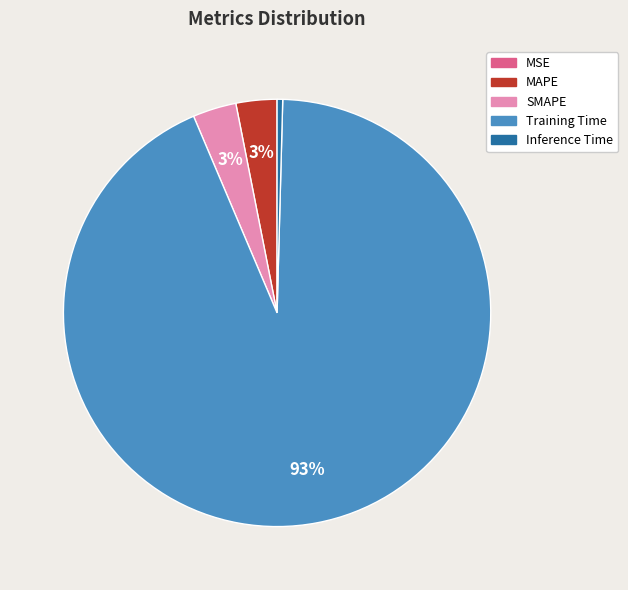

To the nearest percent, what is the average slice percentage?

20%